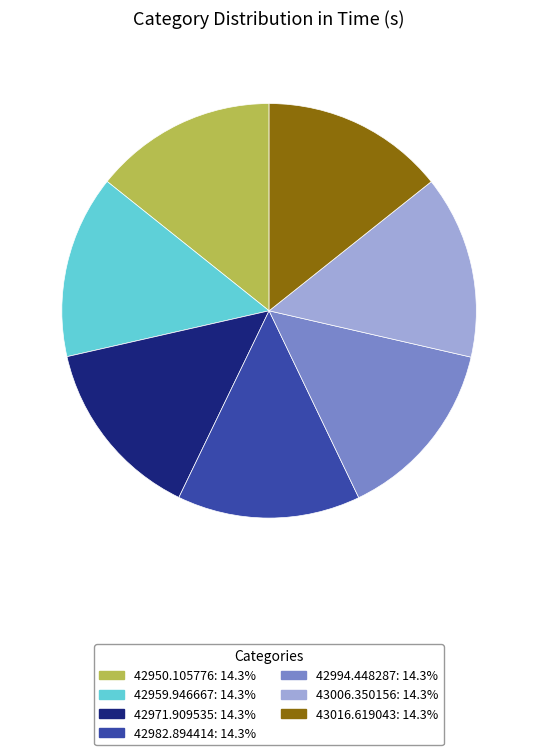

True or false: 43006.350156 accounts for 14% of the total.

True